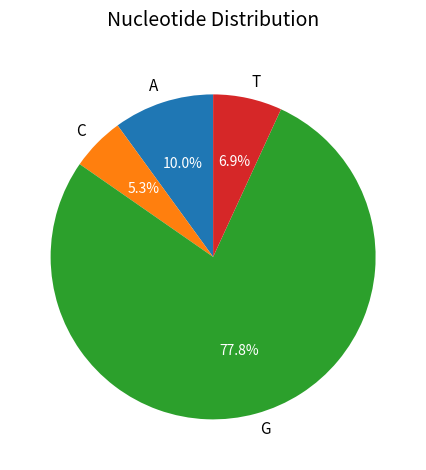

What is the majority slice?

G